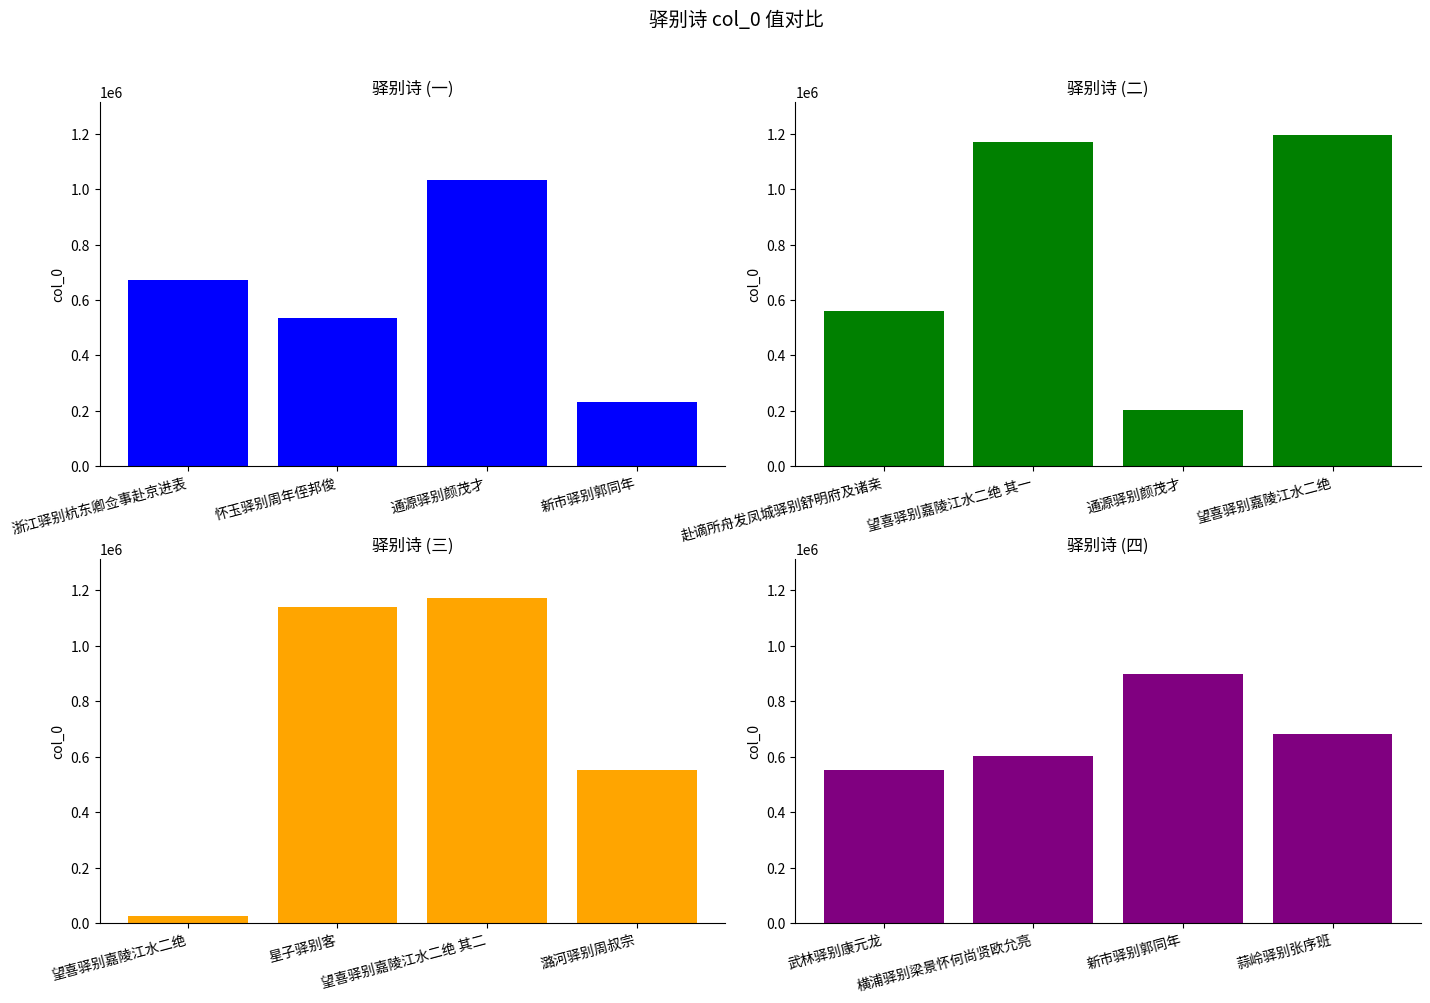

List the series in order of their peak value, highest first.

驿别诗 (二), 驿别诗 (三), 驿别诗 (一), 驿别诗 (四)